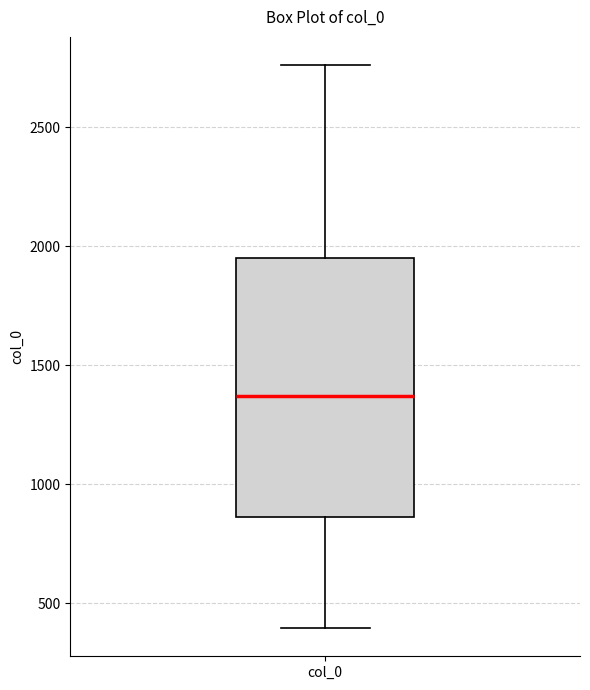

Transcribe this box plot: give where the median line is, the range the box spans, and where the two whiskers end, as read against the y-axis. The values are not printed on the chart, so give them approximately, as read against the axis.

median 1350, box 850 to 1950, whiskers 400 to 2750